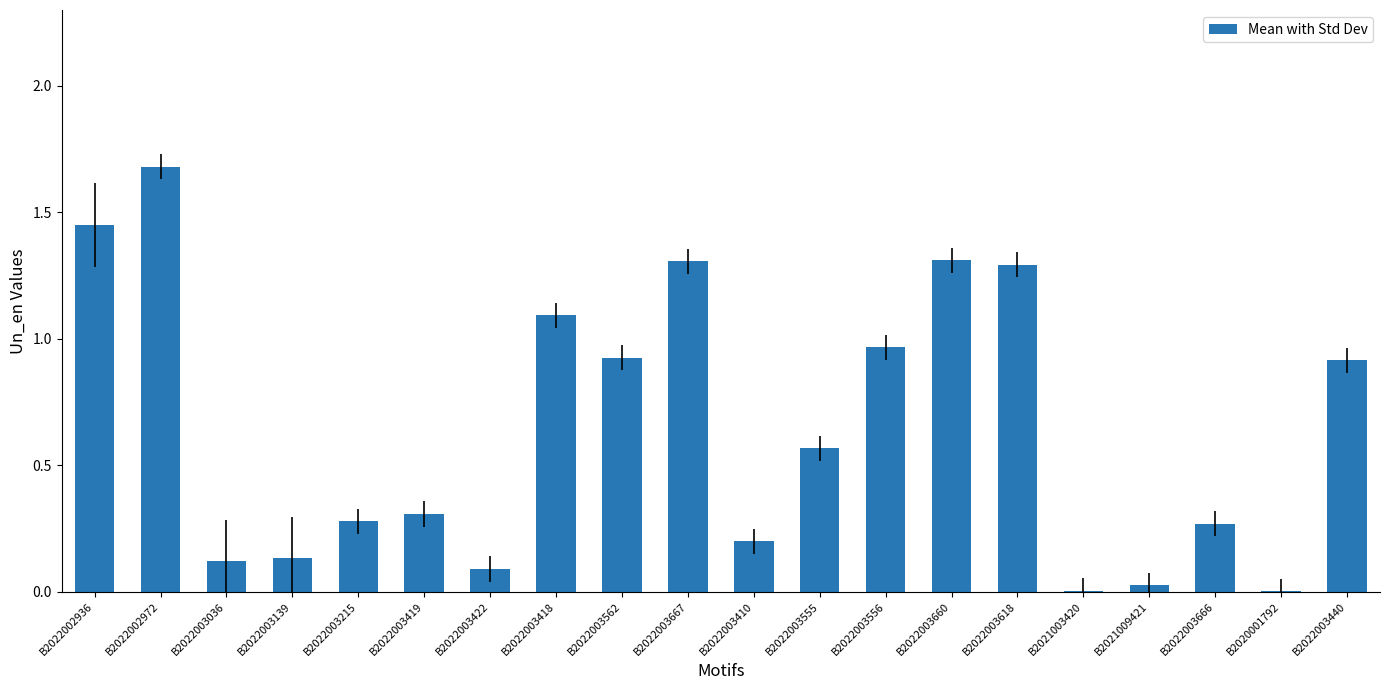

What is the ratio of the value at B2022003440 to the value at B2022003660?

0.7